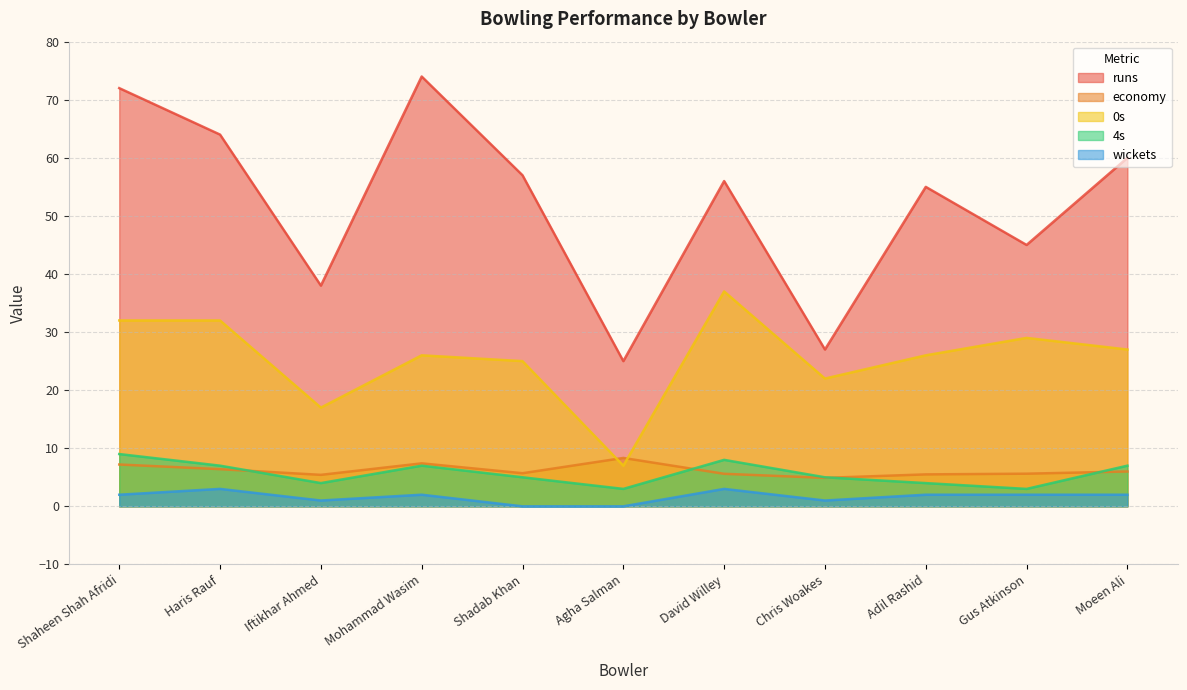

How many interior local valleys does the runs series have?

4